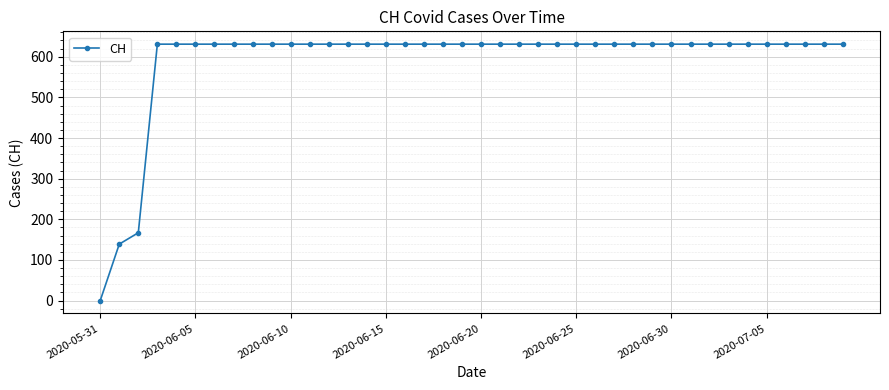

What is the greatest value displayed?

631